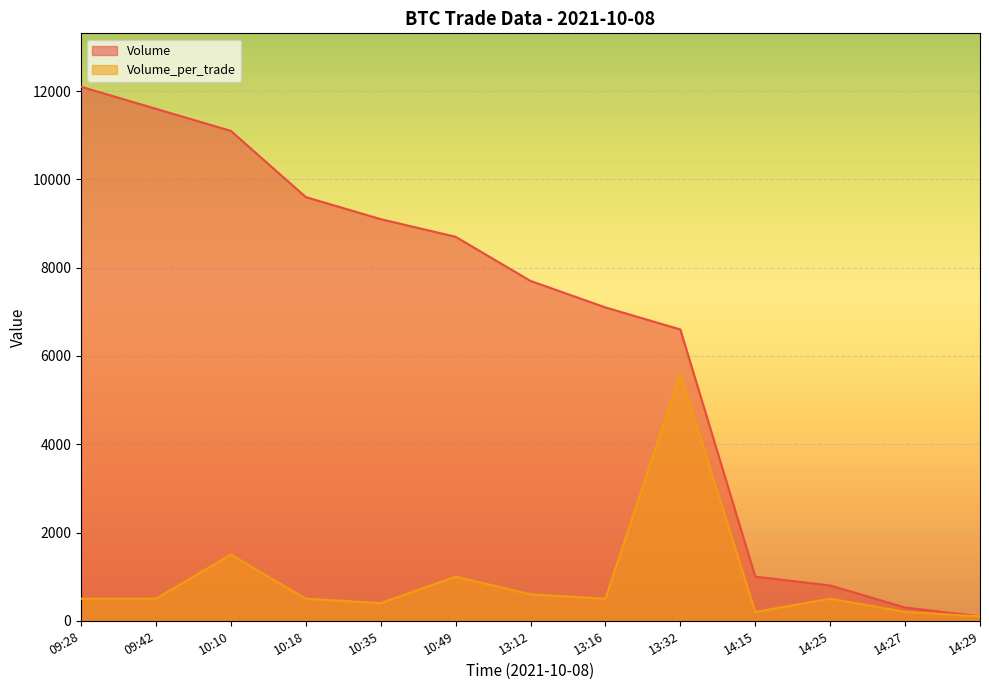

What is the difference between the maximum and minimum values in the Volume_per_trade series?

5500